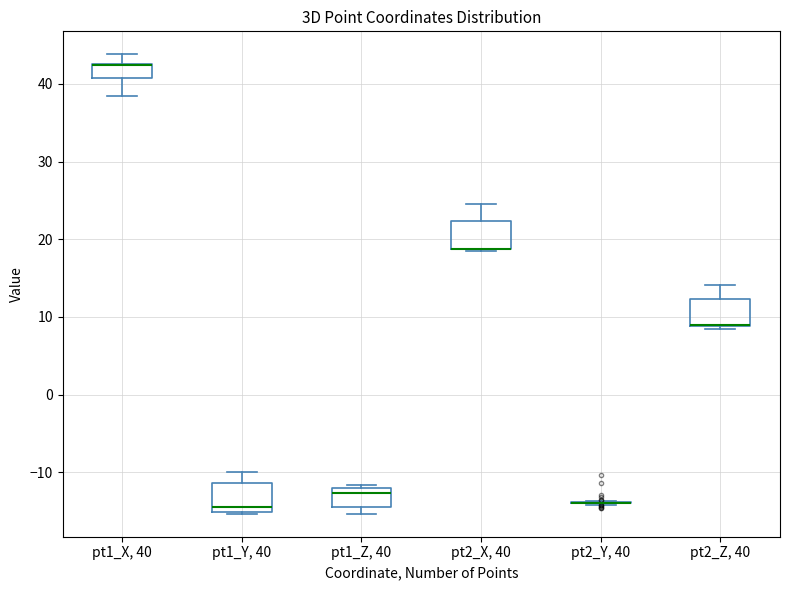

Where is the lower edge of the box for pt2_Z, 40 on the y-axis? The values are not printed on the chart, so give them approximately, as read against the axis.

9